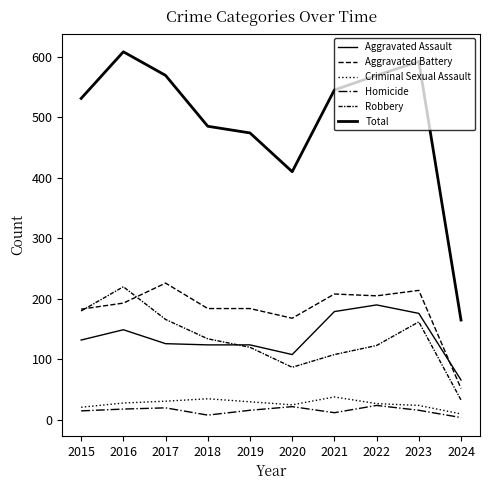

True or false: Aggravated Battery and Homicide cross at least once.

False